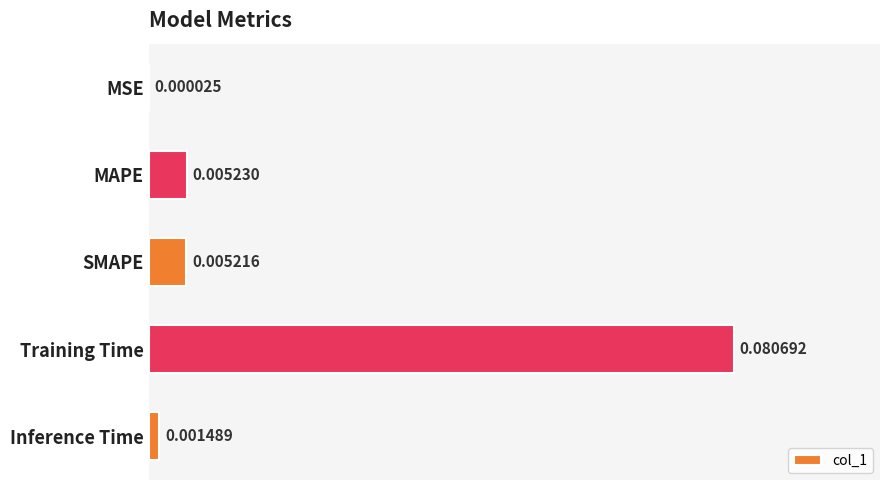

Which label corresponds to the largest value in the chart?

Training Time